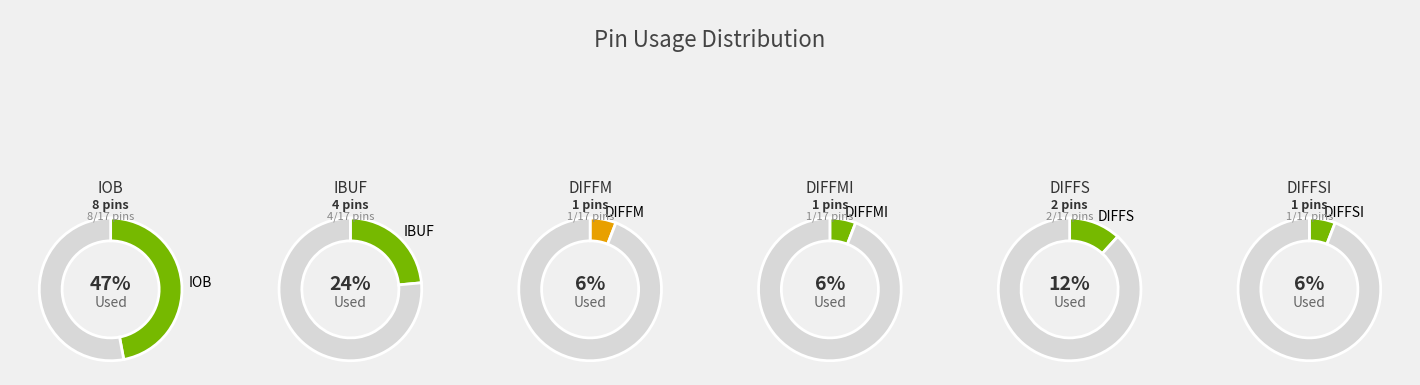

What is the change in value from DIFFS to DIFFSI?

-1